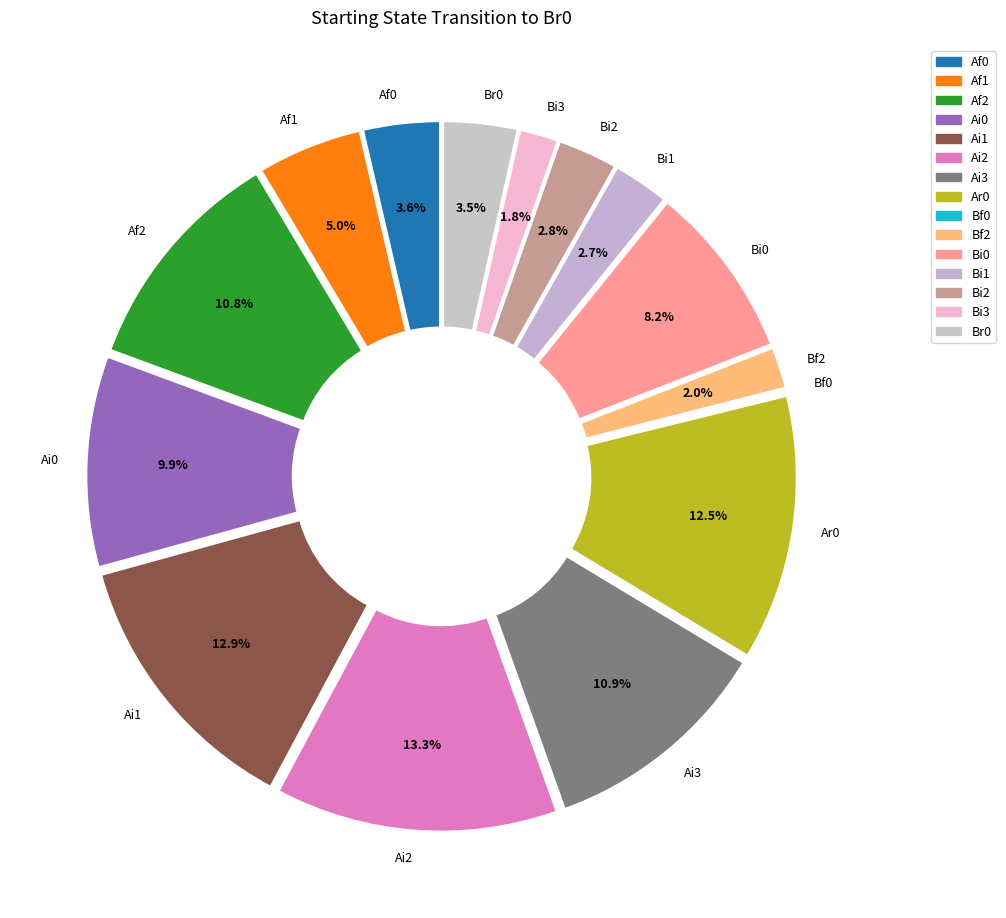

Does any single category account for the majority?

No